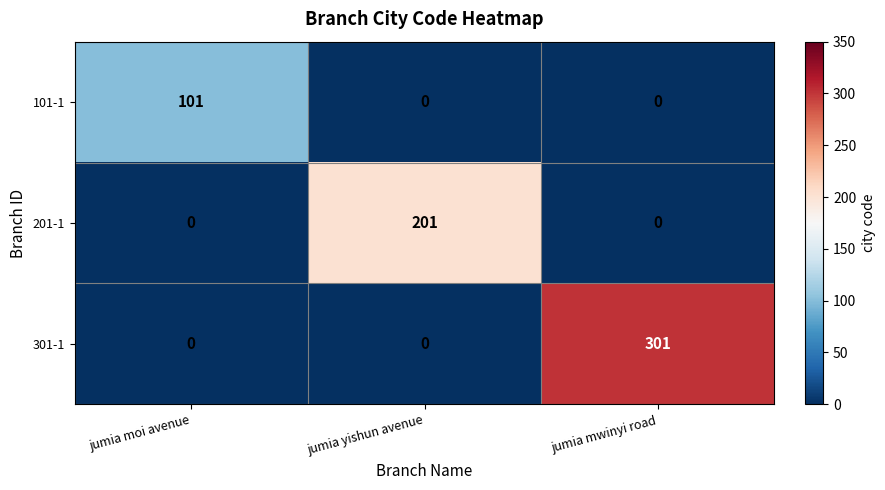

Reading left to right, what are all the values shown in this chart?

101-1: jumia moi avenue=101	jumia yishun avenue=0	jumia mwinyi road=0
201-1: jumia moi avenue=0	jumia yishun avenue=201	jumia mwinyi road=0
301-1: jumia moi avenue=0	jumia yishun avenue=0	jumia mwinyi road=301